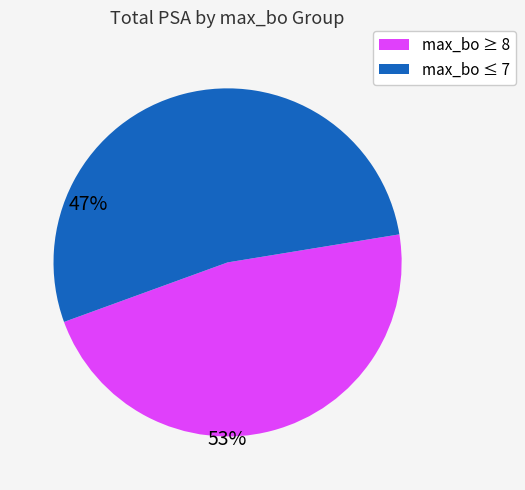

The max_bo ≤ 7 slice represents 61% of the pie. True or false?

False